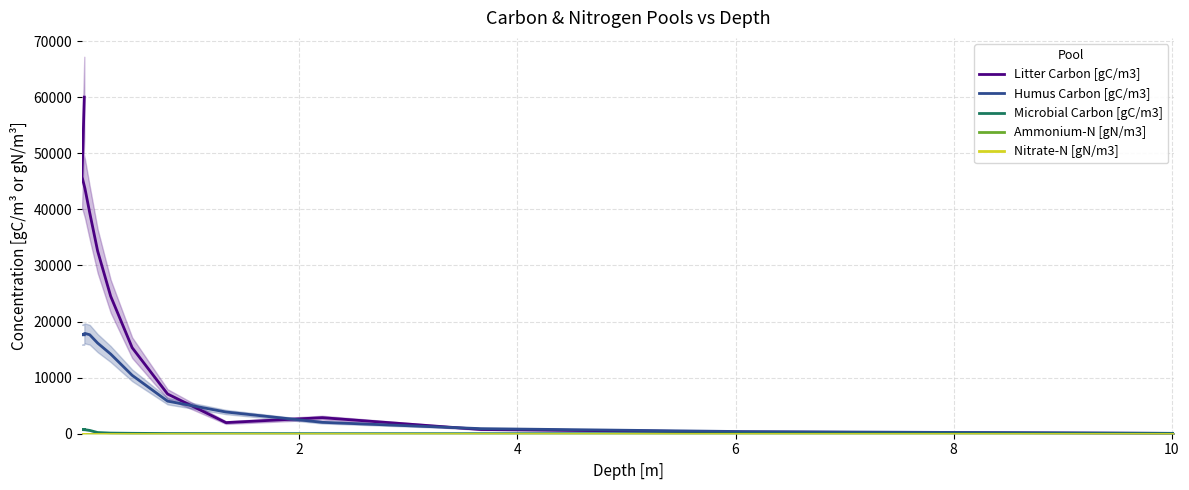

Which series has the widest spread of values?

Litter Carbon [gC/m3]